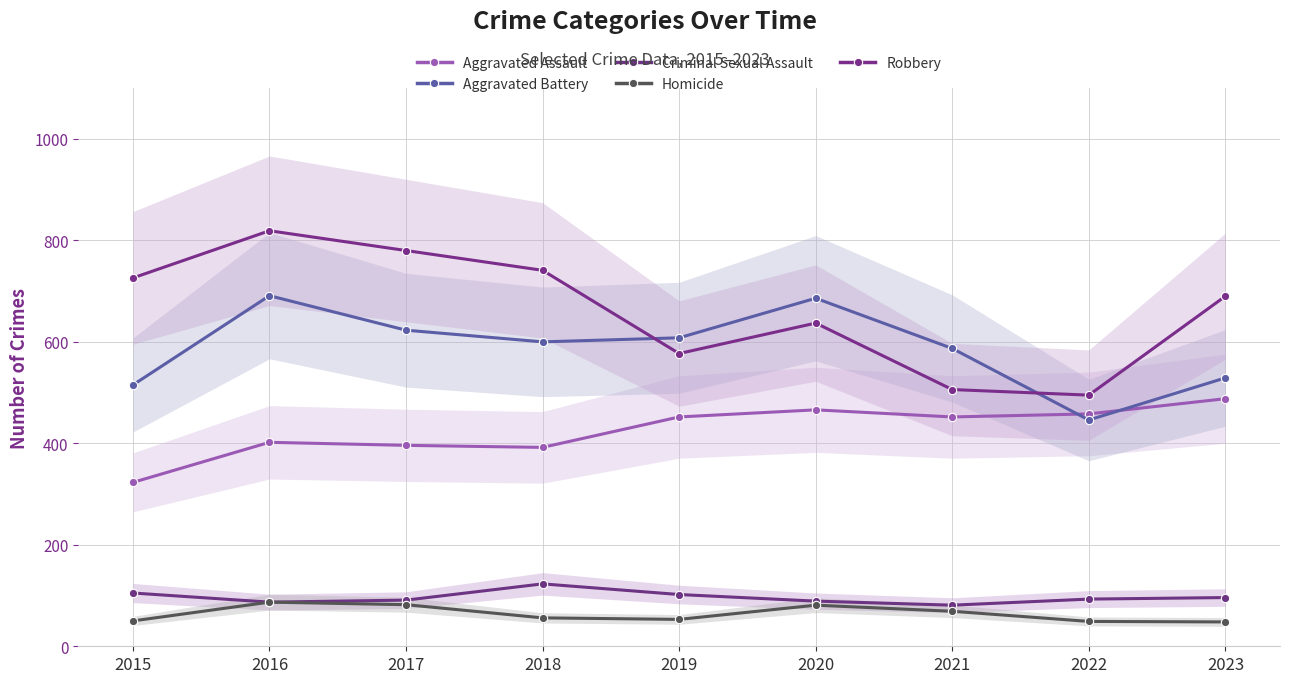

The value of Aggravated Battery at 2019 is 608. True or false?

True